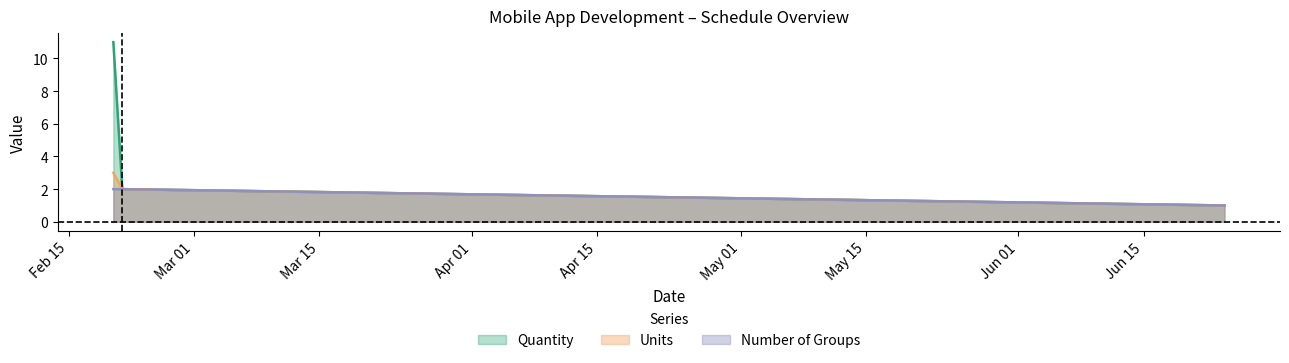

Does the chart display data point markers on the line(s)?

No